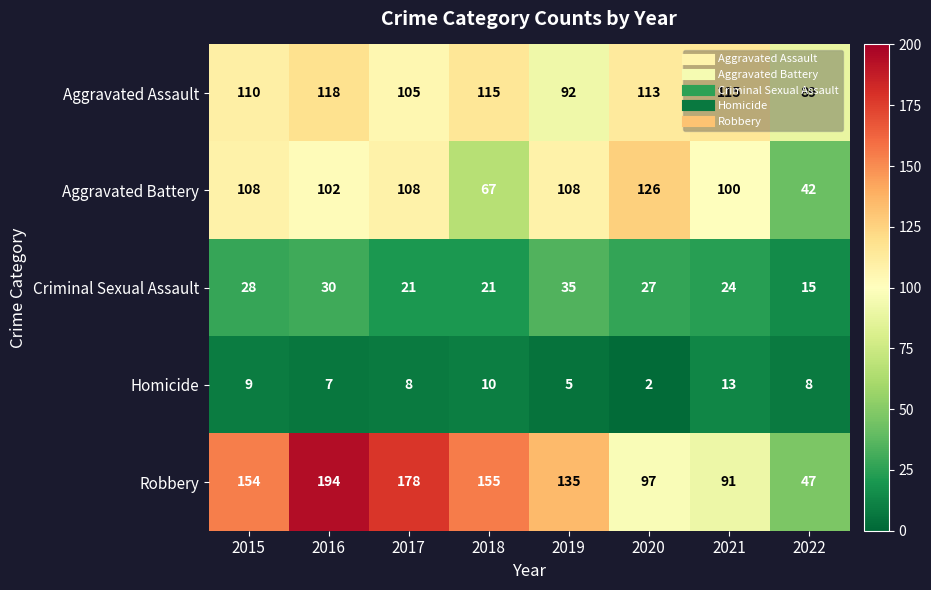

Which series has the largest total across all categories?

Robbery